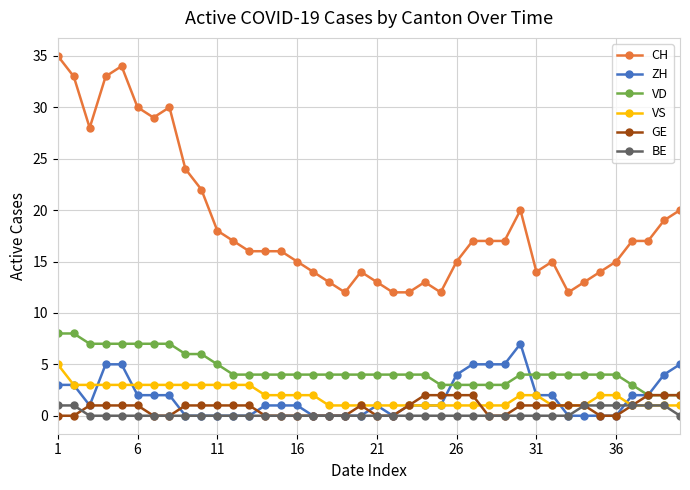

What is the value of the VS point at the 27th from the left?

1